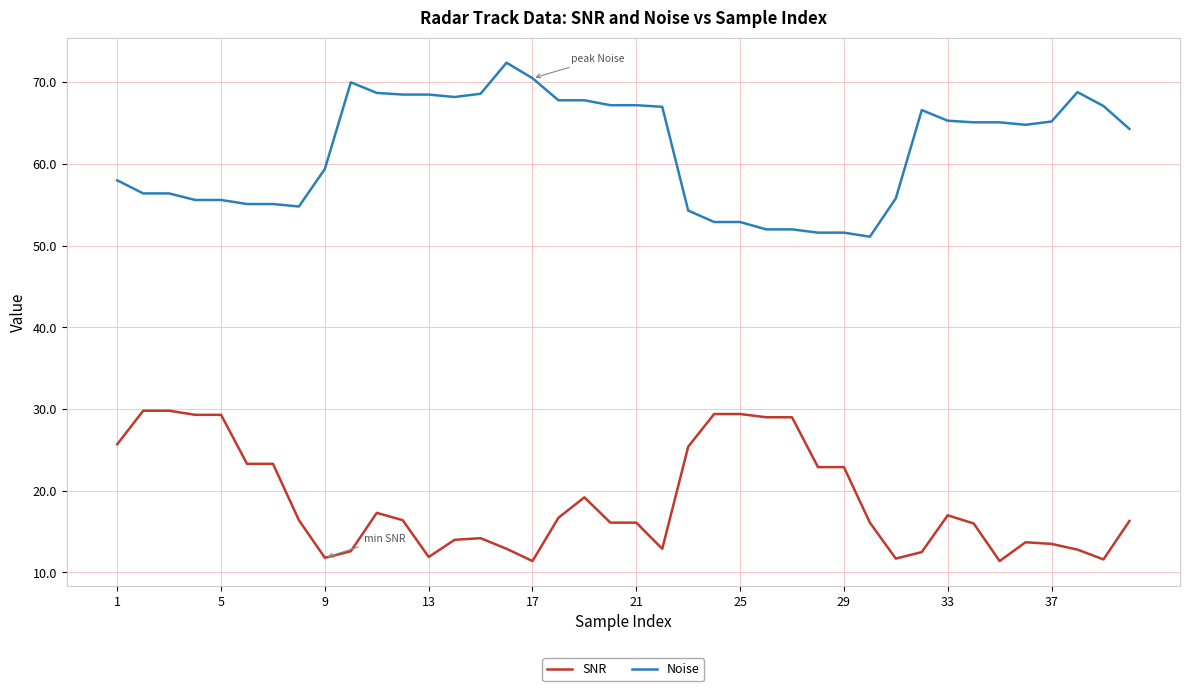

What is the difference between the maximum and minimum values in the Noise series?

21.3